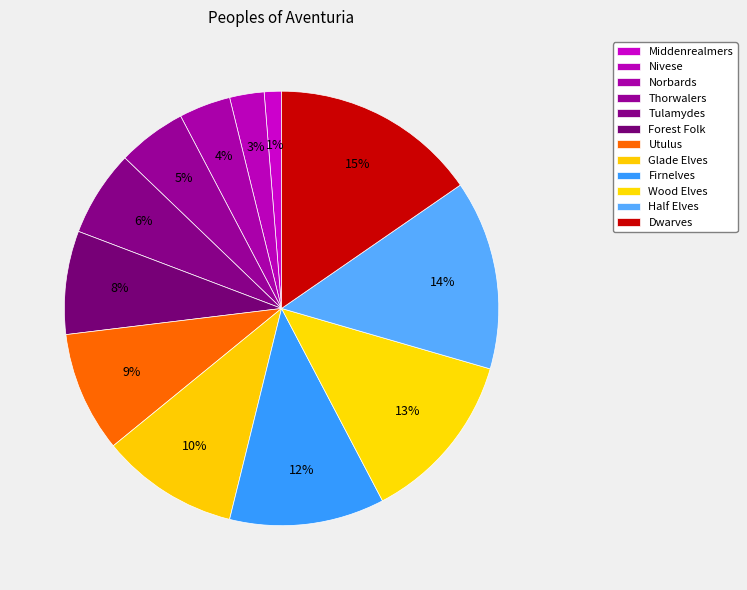

Combined, do Wood Elves and Thorwalers account for over 50%?

No